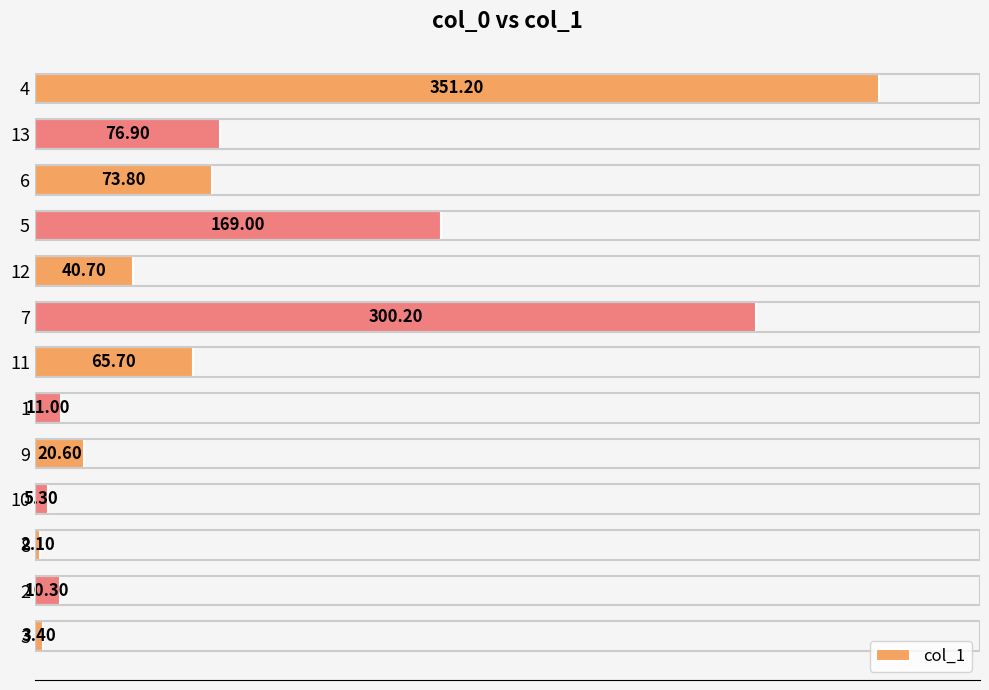

Rank the categories by value from highest to lowest.

4, 7, 5, 13, 6, 11, 12, 9, 1, 2, 10, 3, 8